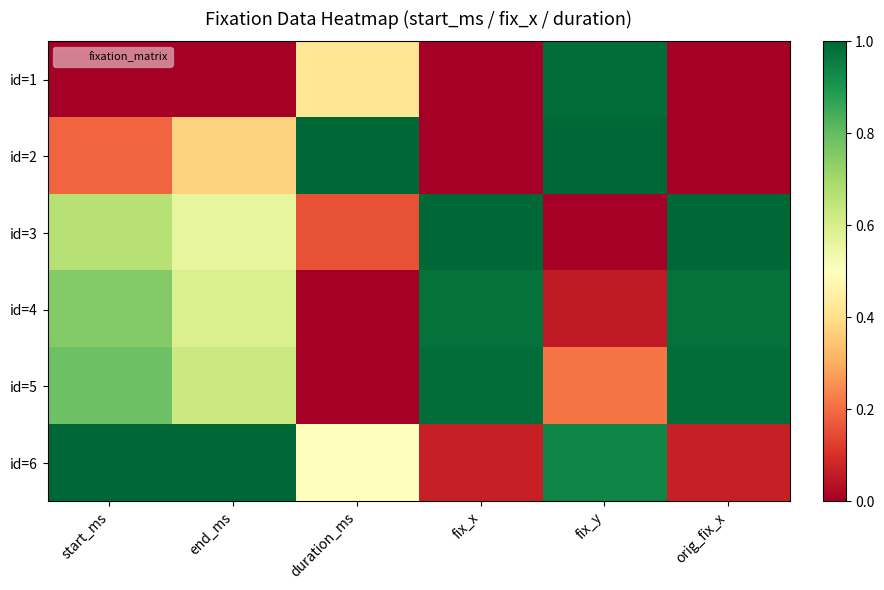

Reading left to right, what are all the values shown in this chart?

id=1: start_ms=0.0	end_ms=0.0	duration_ms=0.4	fix_x=0.0	fix_y=1.0	orig_fix_x=0.0
id=2: start_ms=0.2	end_ms=0.4	duration_ms=1.0	fix_x=0.0	fix_y=1.0	orig_fix_x=0.0
id=3: start_ms=0.7	end_ms=0.6	duration_ms=0.2	fix_x=1.0	fix_y=0.0	orig_fix_x=1.0
id=4: start_ms=0.8	end_ms=0.6	duration_ms=0.0	fix_x=1.0	fix_y=0.1	orig_fix_x=1.0
id=5: start_ms=0.8	end_ms=0.6	duration_ms=0.0	fix_x=1.0	fix_y=0.2	orig_fix_x=1.0
id=6: start_ms=1.0	end_ms=1.0	duration_ms=0.5	fix_x=0.1	fix_y=0.9	orig_fix_x=0.1